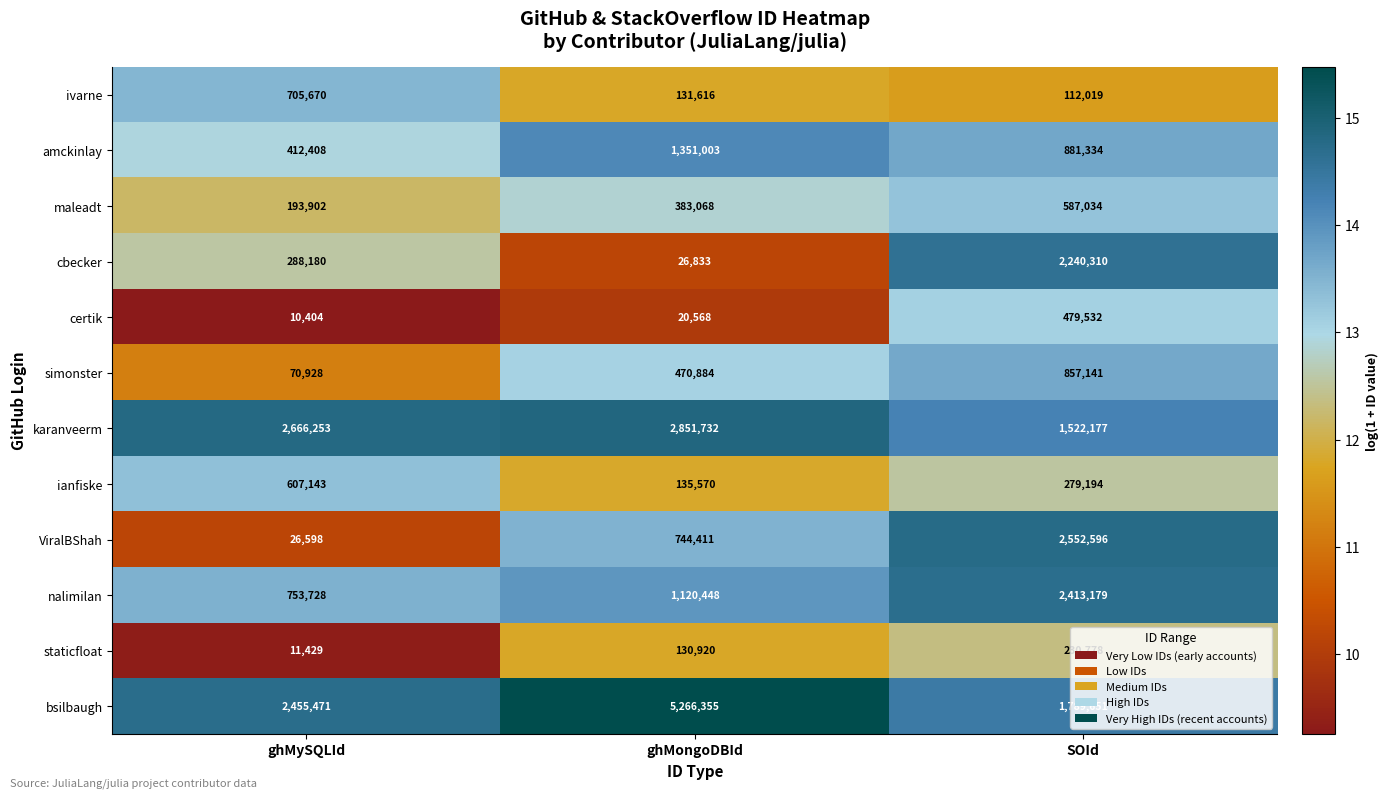

What is the approximate value of cbecker at ghMongoDBId?

26833